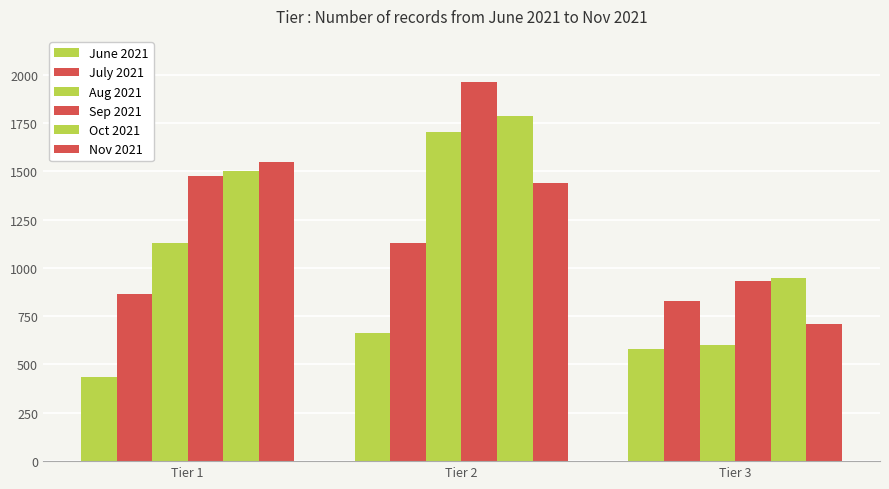

What is the minimum value shown in the chart?

435